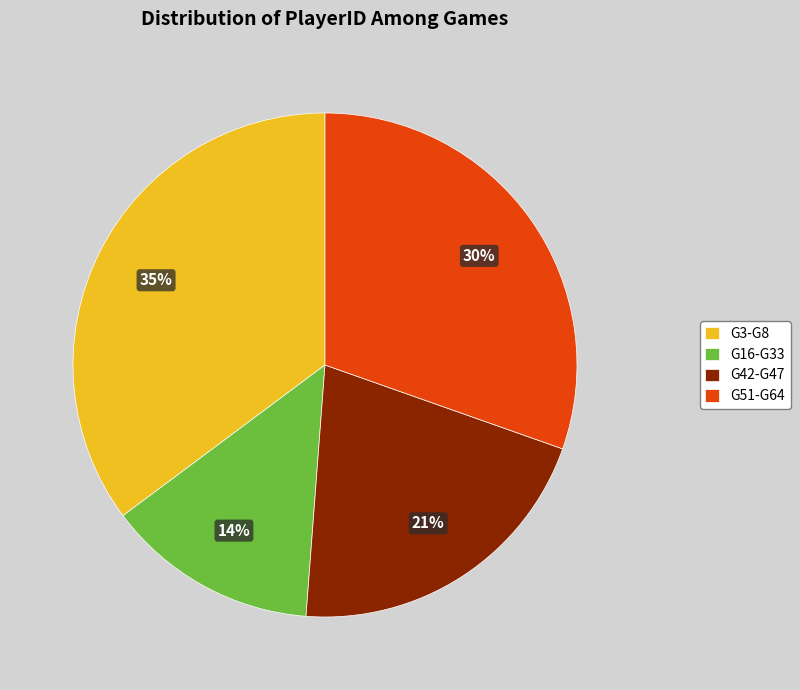

The G16-G33 slice represents 8% of the pie. True or false?

False